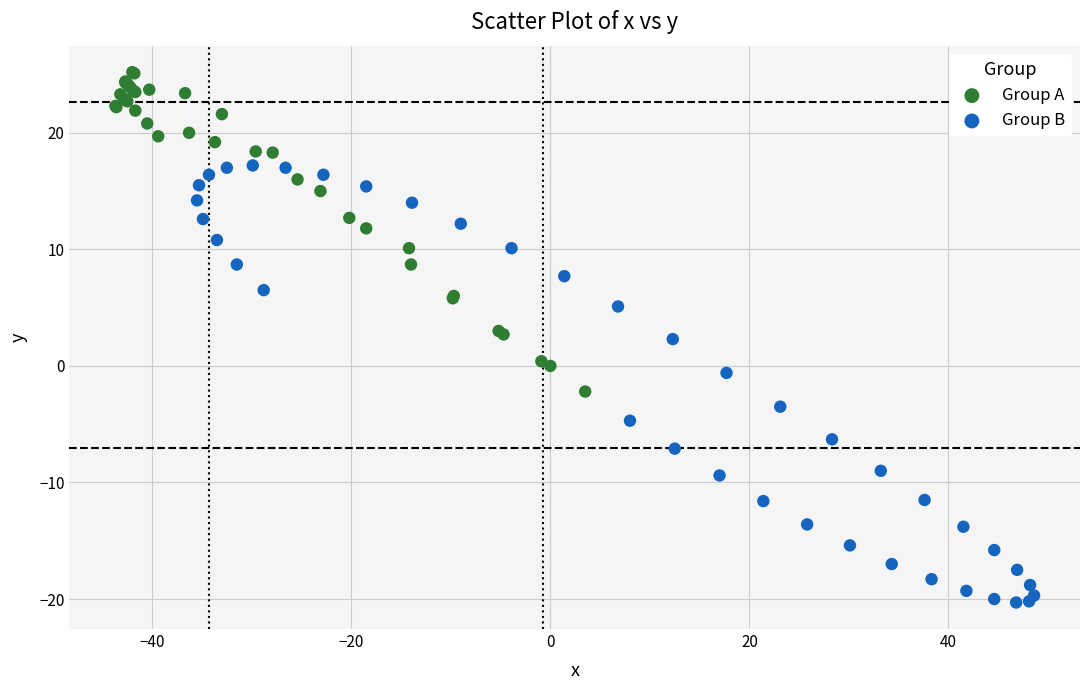

Which series contains the highest Y value?

Group A